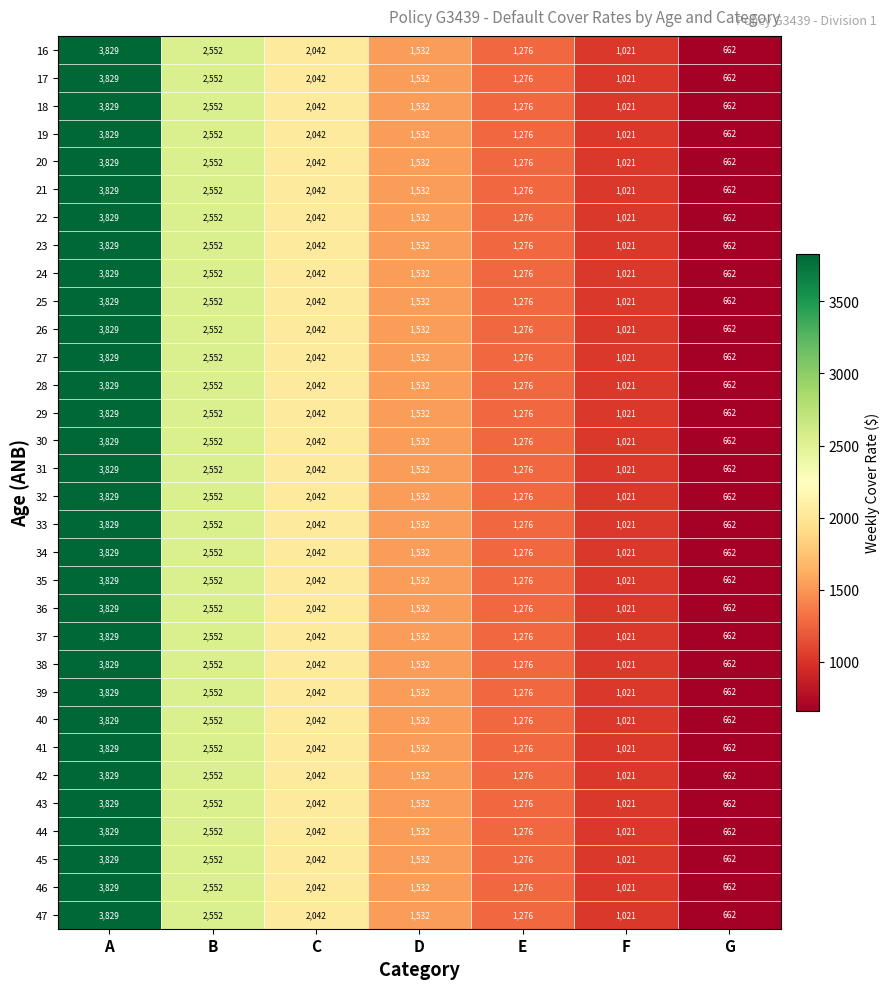

At which label is 21 closest to 2245?

C